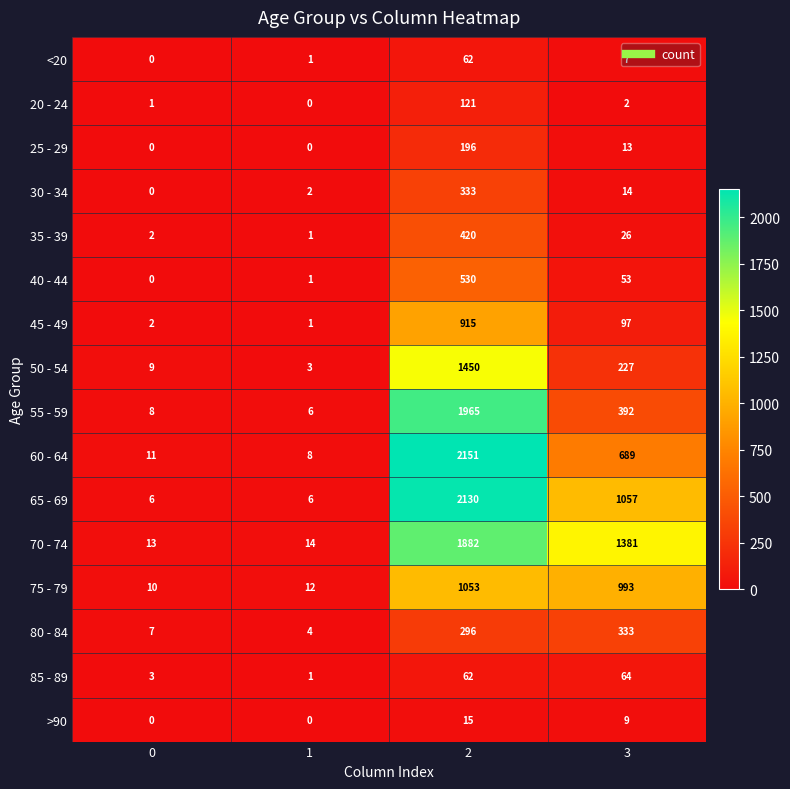

At 3, list the series in order from largest to smallest.

70 - 74, 65 - 69, 75 - 79, 60 - 64, 55 - 59, 80 - 84, 50 - 54, 45 - 49, 85 - 89, 40 - 44, 35 - 39, 30 - 34, 25 - 29, >90, <20, 20 - 24